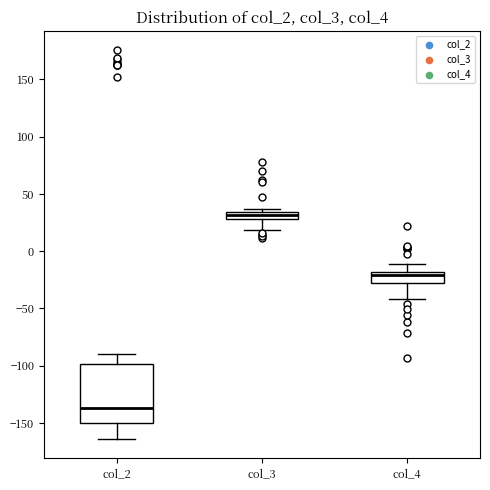

Comparing the boxes themselves (not the whiskers), which one is the tallest?

col_2